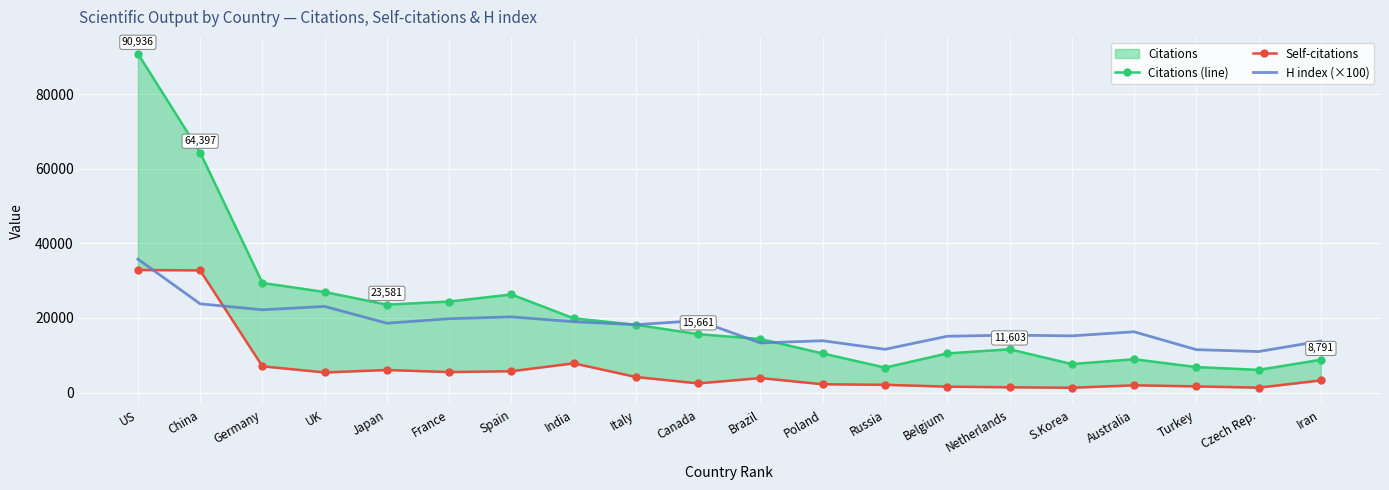

True or false: H index (×100) has a value of 29544 at Germany.

False